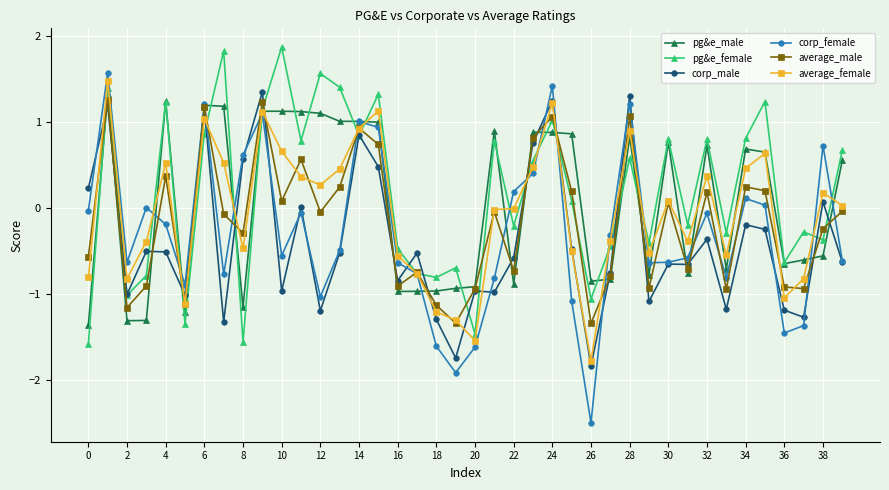

Rank the series by their average value, from lowest to highest.

corp_male, corp_female, average_male, average_female, pg&e_male, pg&e_female